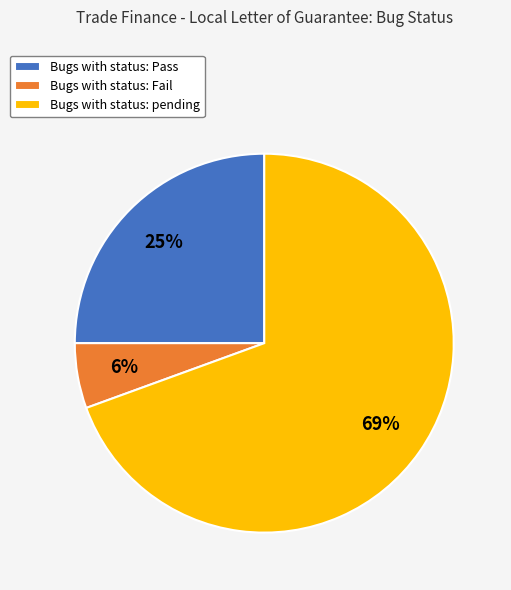

To the nearest percent, what is the average slice percentage?

33%